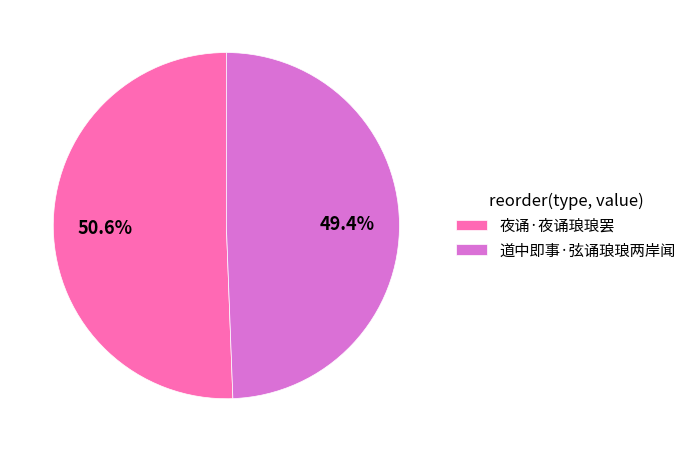

What is the smallest slice in the pie chart?

道中即事·弦诵琅琅两岸闻